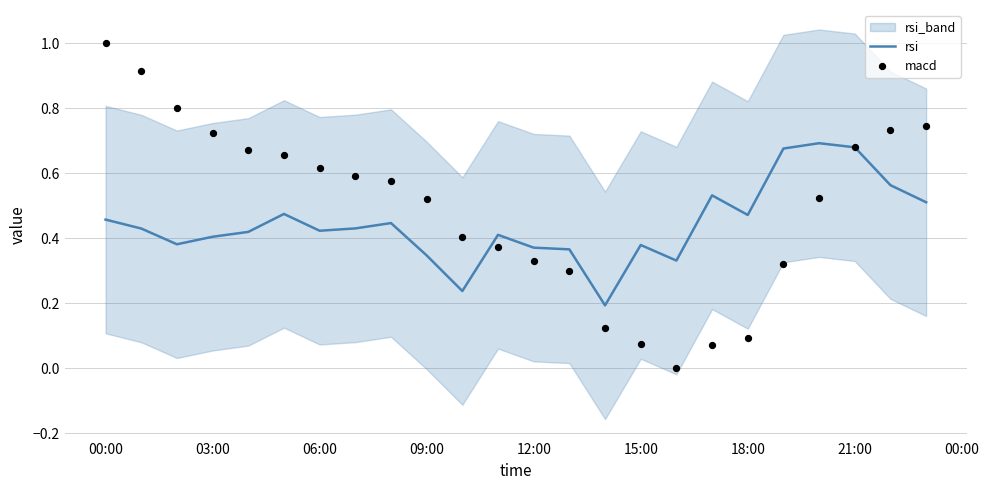

Which series reaches the maximum Y coordinate?

macd